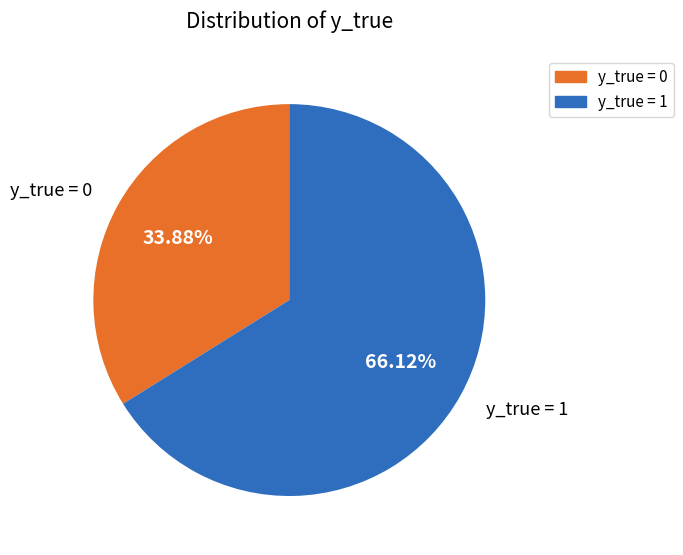

Combined, do y_true = 0 and y_true = 1 account for over 50%?

Yes